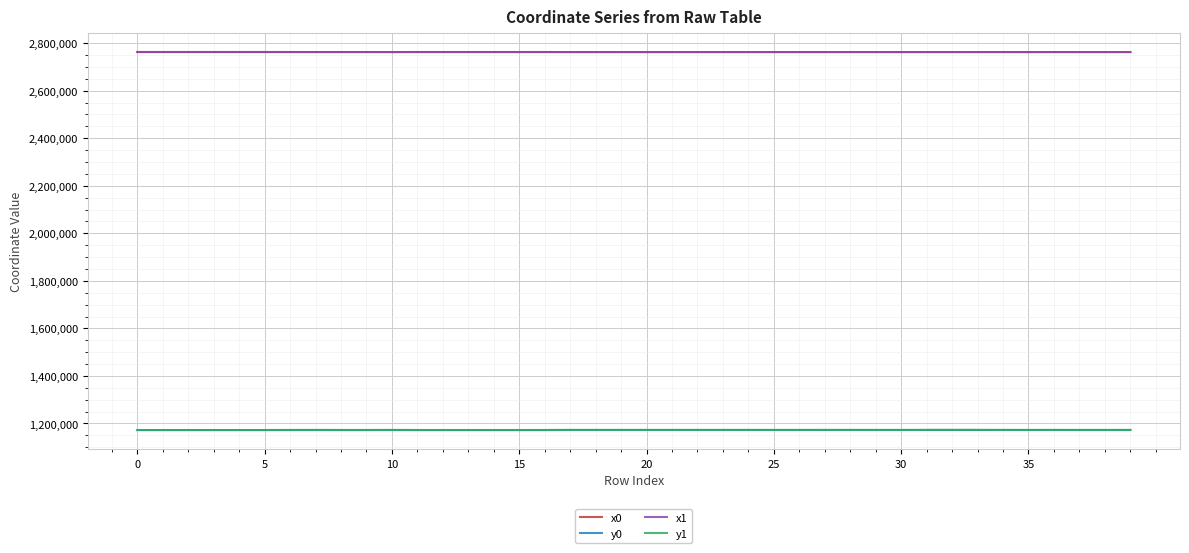

True or false: y0 and x1 cross at least once.

False